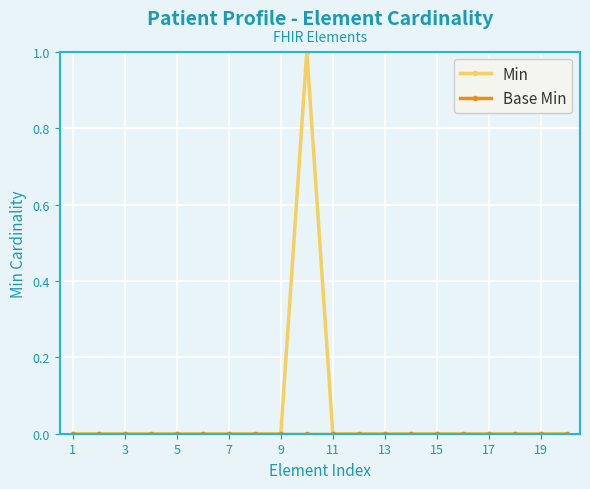

What is the maximum value shown in the chart?

1